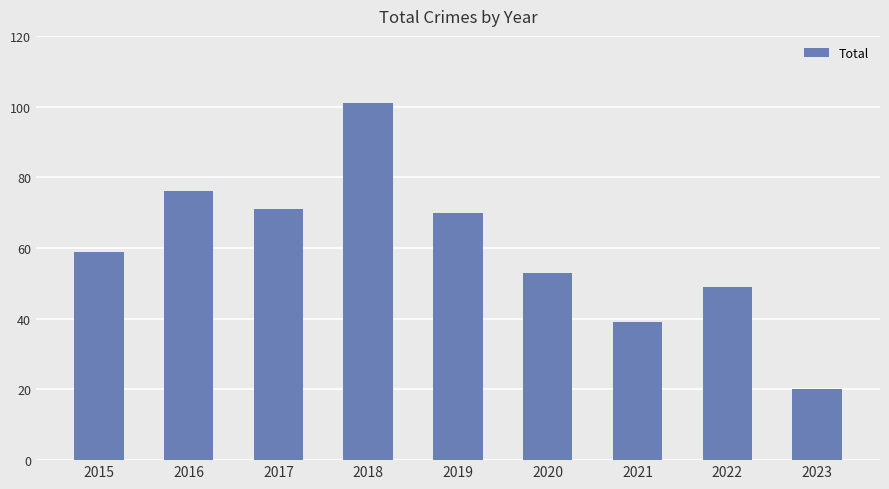

Where is the data nearest to the value 60?

2015